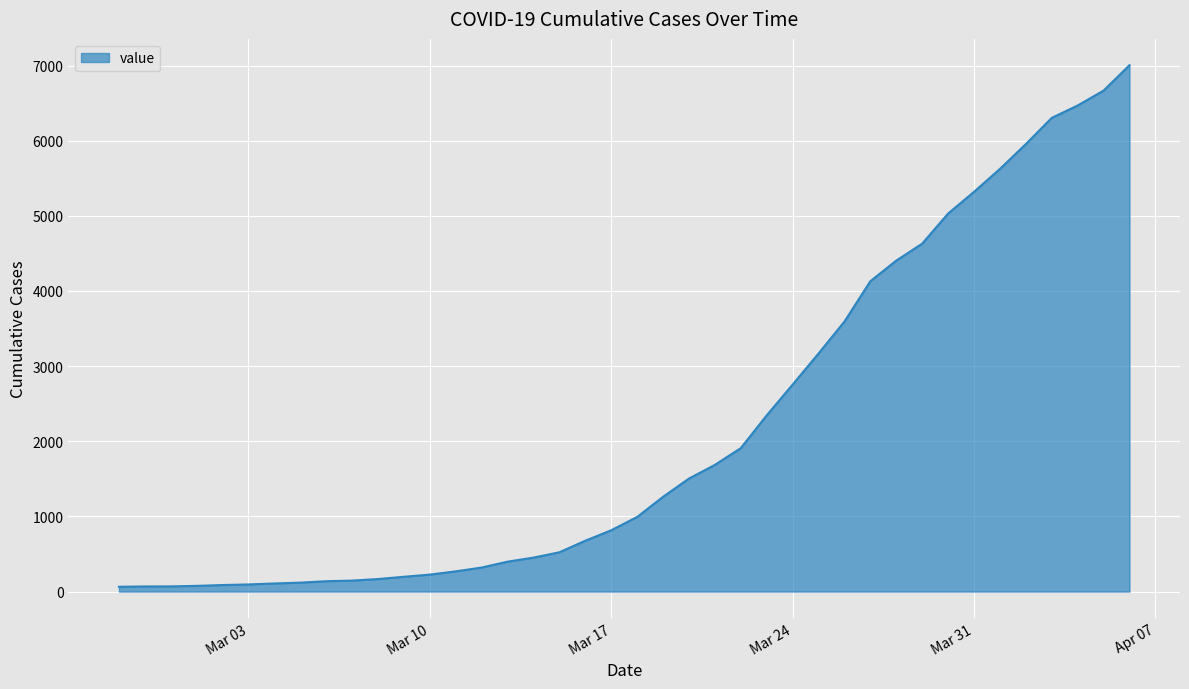

What is the maximum value shown in the chart?

7004